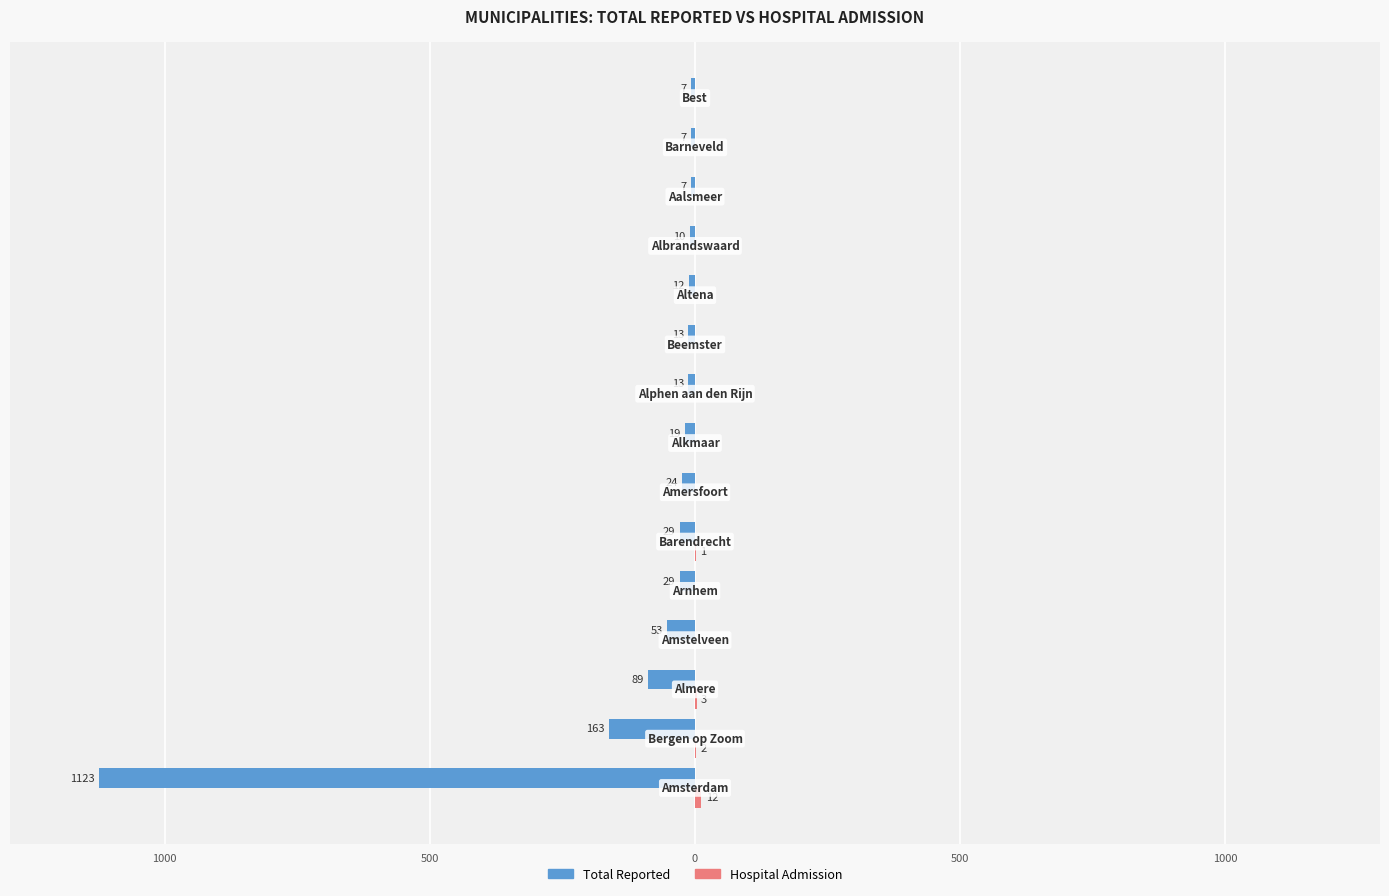

How many data points does each series have?

15